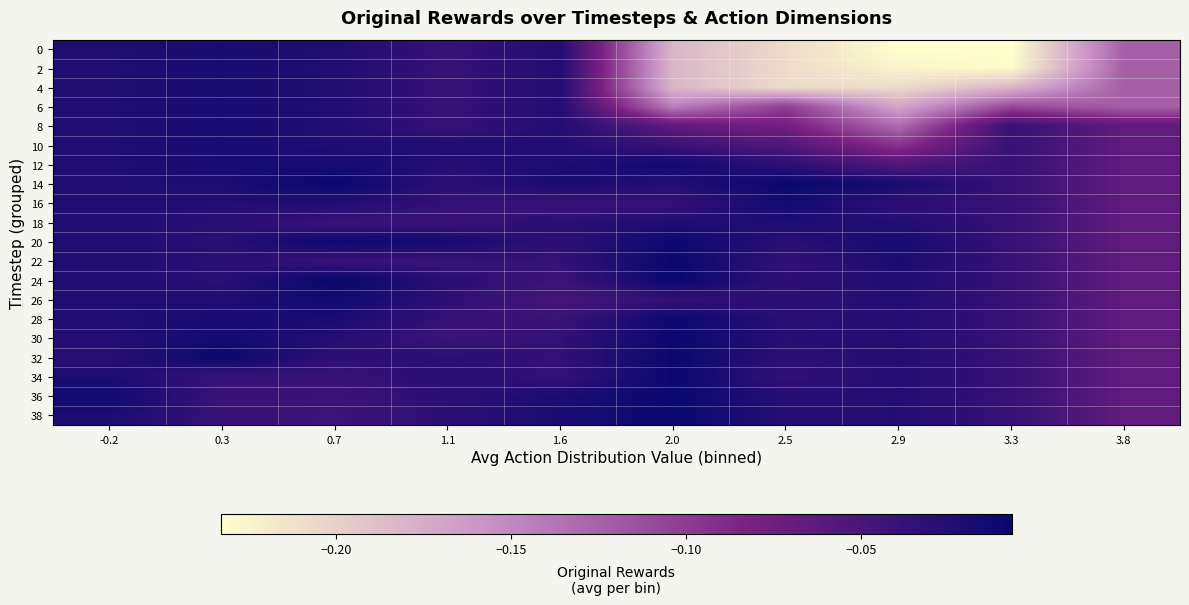

List the series in order of their peak value, lowest first.

18, 0, 2, 4, 6, 8, 10, 12, 16, 26, 20, 28, 30, 32, 34, 36, 38, 22, 14, 24